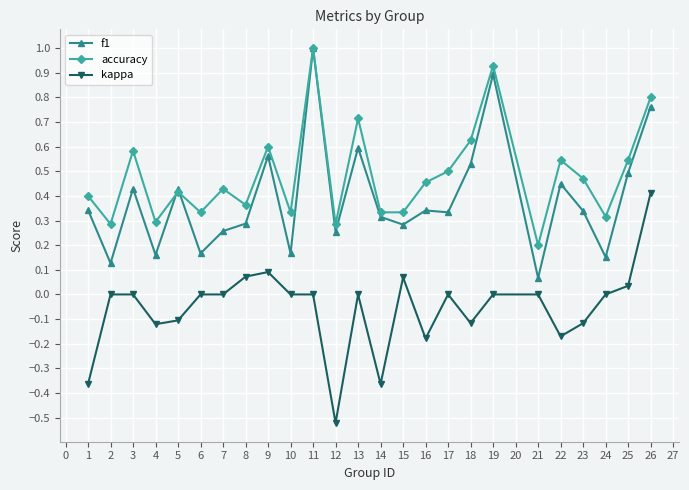

Does the chart display data point markers on the line(s)?

Yes